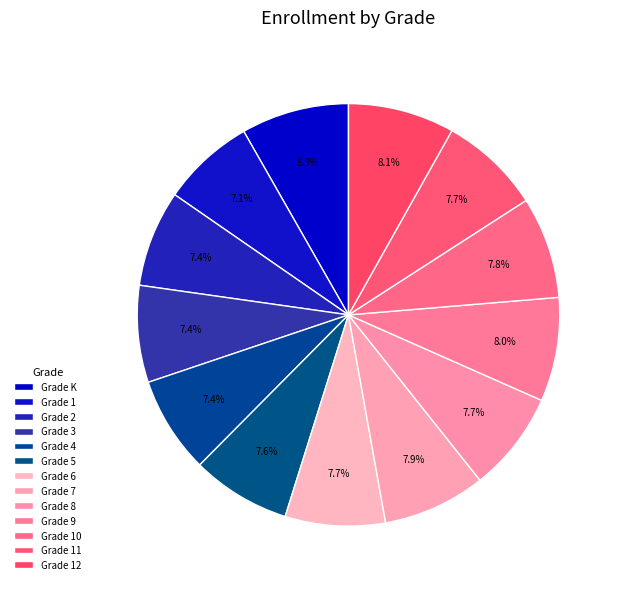

Which slice is the largest?

Grade K